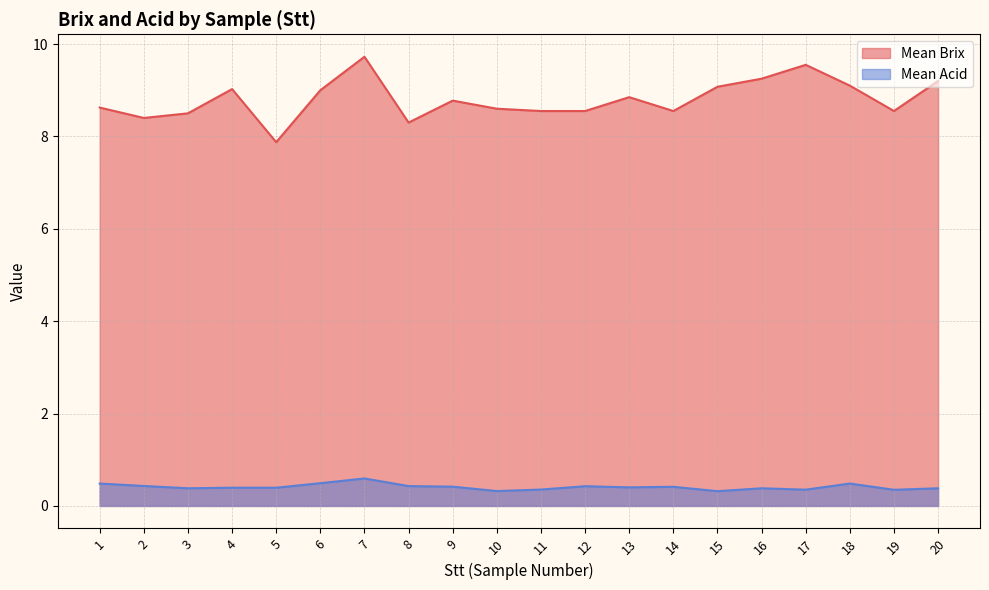

What is the difference between the highest and lowest values at 10?

8.3